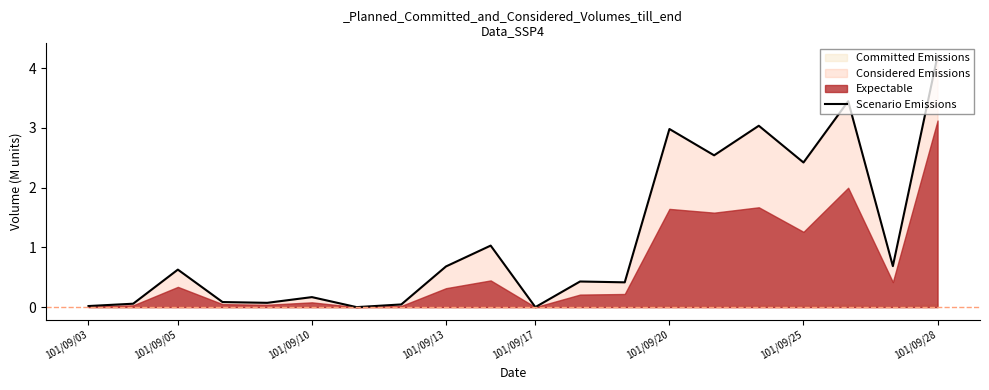

True or false: Scenario Emissions has a value of -1.9 at 101/09/17.

False